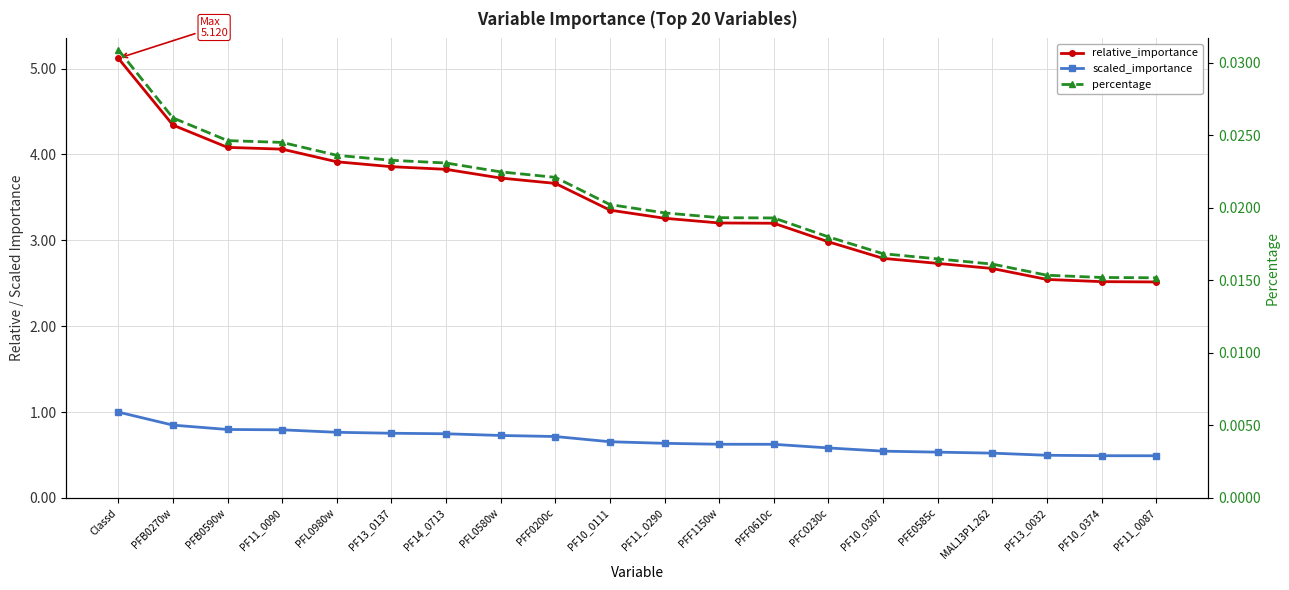

True or false: percentage and relative_importance intersect in this chart.

False